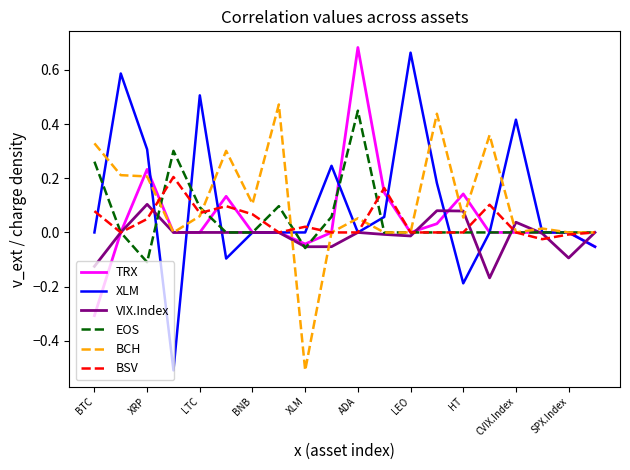

Which series has the widest spread of values?

XLM